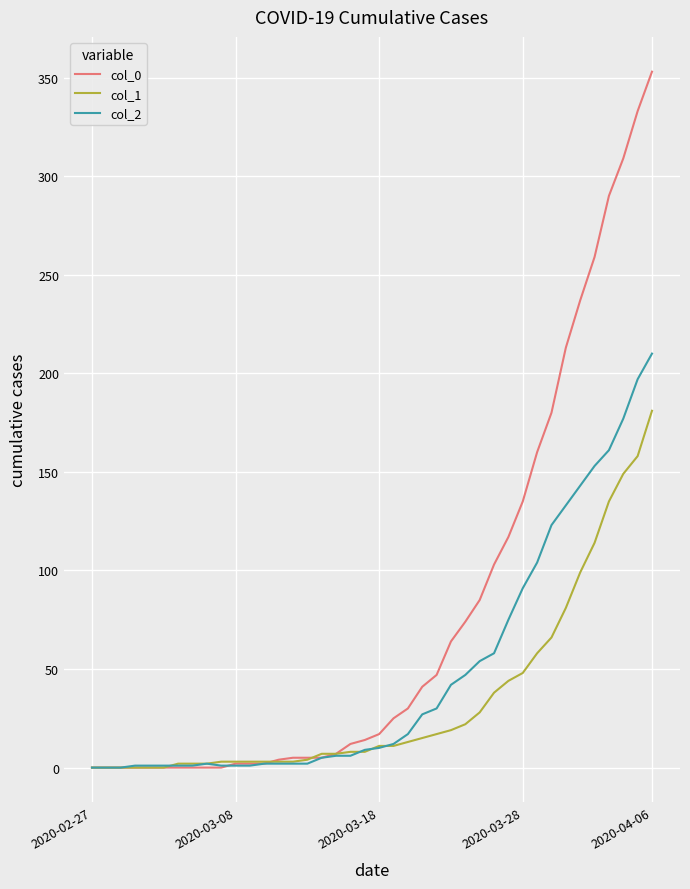

How many lines are shown in the chart?

3